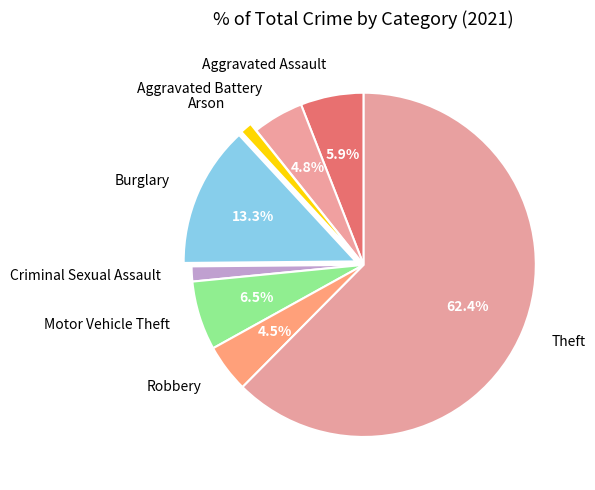

What is the largest slice in the pie chart?

Theft